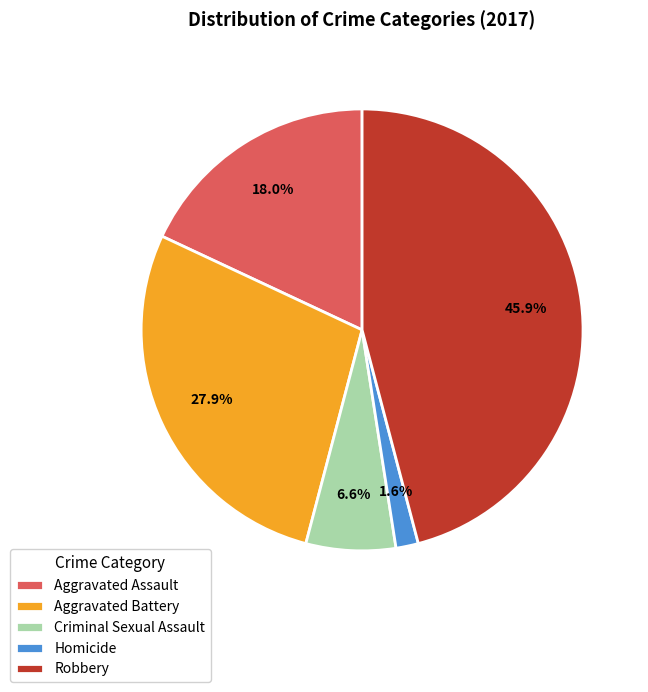

To the nearest percent, what is the combined percentage of Aggravated Battery and Robbery?

74%